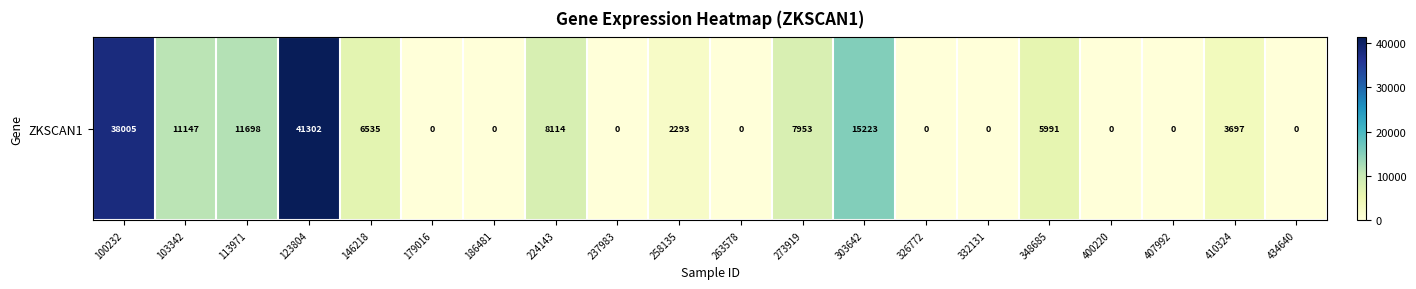

What is the greatest value displayed?

41302